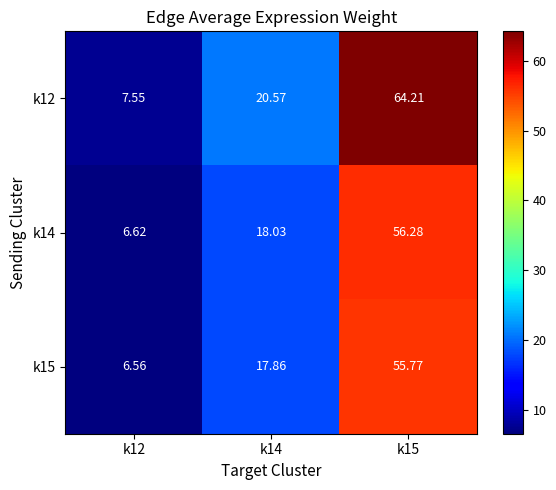

Is the value of k15 at k15 greater than the value of k14 at k15?

No